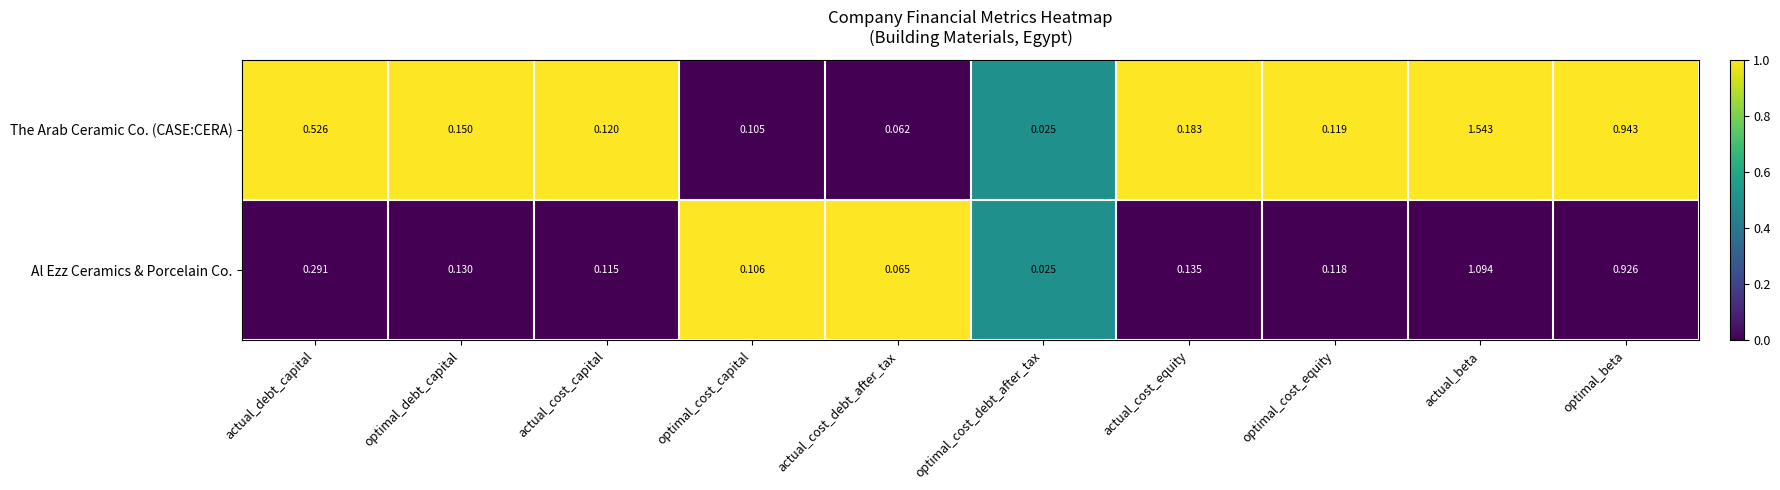

Between actual_cost_capital and actual_cost_debt_after_tax, which series saw the biggest shift?

The Arab Ceramic Co. (CASE:CERA)